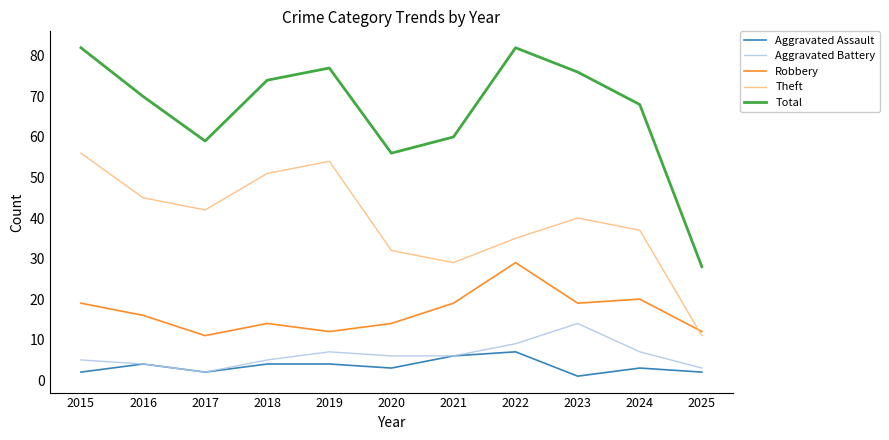

Which series has the largest total across all categories?

Total